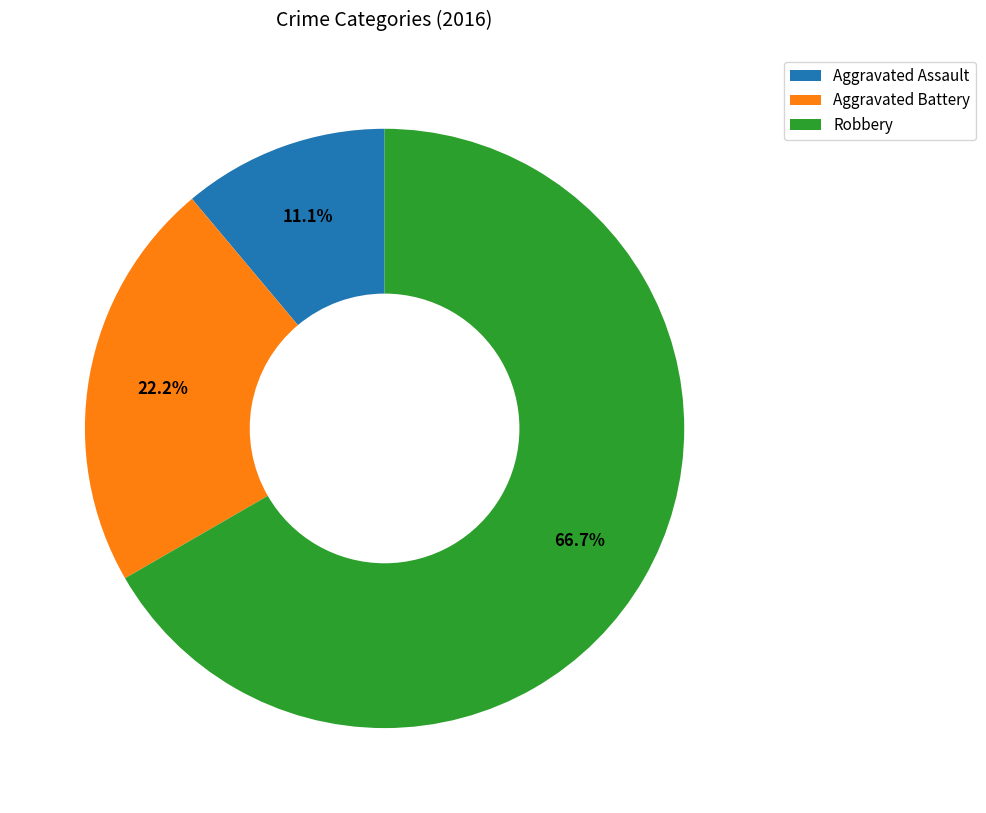

Which slice is the smallest?

Aggravated Assault